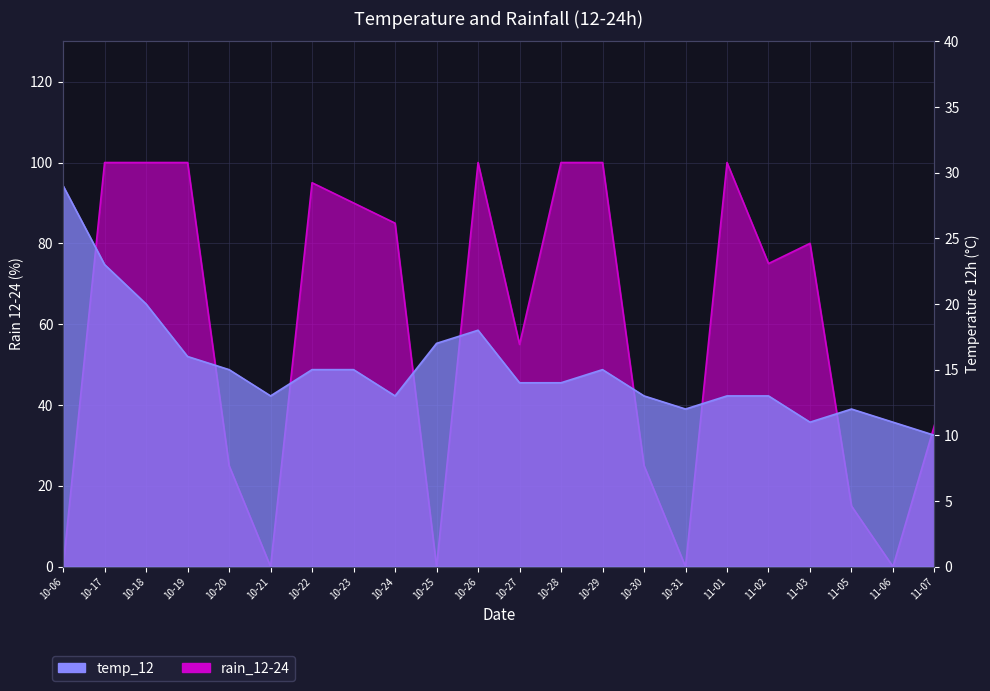

At which category is the sum across all series the highest?

10-17